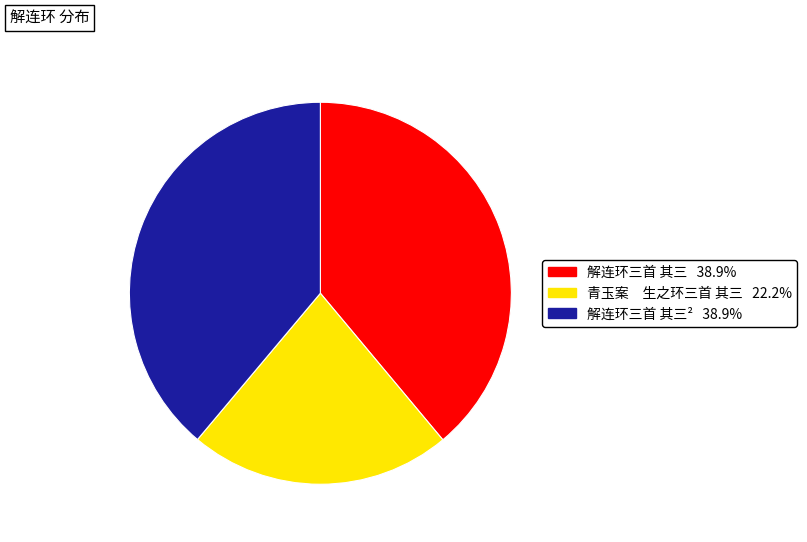

Is there any slice that represents more than half of the pie?

No